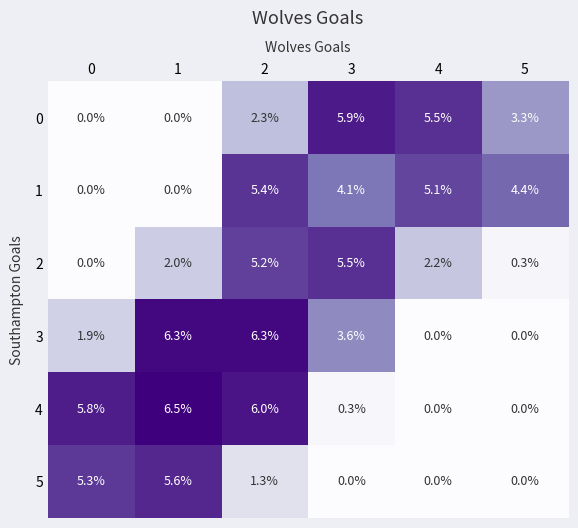

What is the sum of all 5 values?

12.2